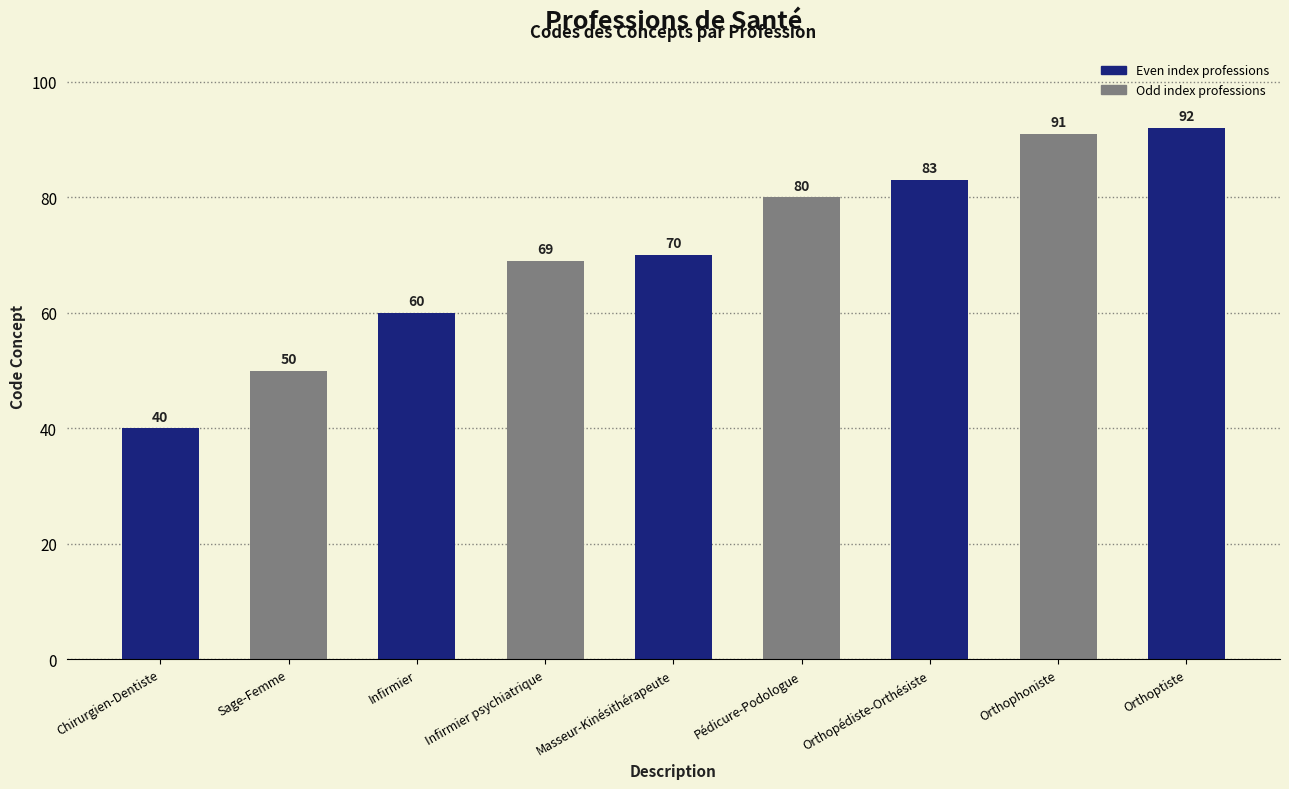

List the labels in order of value, smallest first.

Chirurgien-Dentiste, Sage-Femme, Infirmier, Infirmier psychiatrique, Masseur-Kinésithérapeute, Pédicure-Podologue, Orthopédiste-Orthésiste, Orthophoniste, Orthoptiste